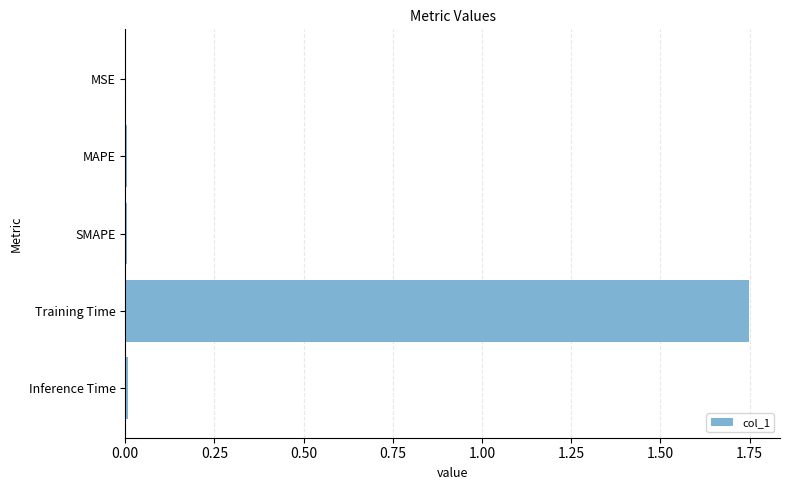

Which label corresponds to the largest value in the chart?

Training Time